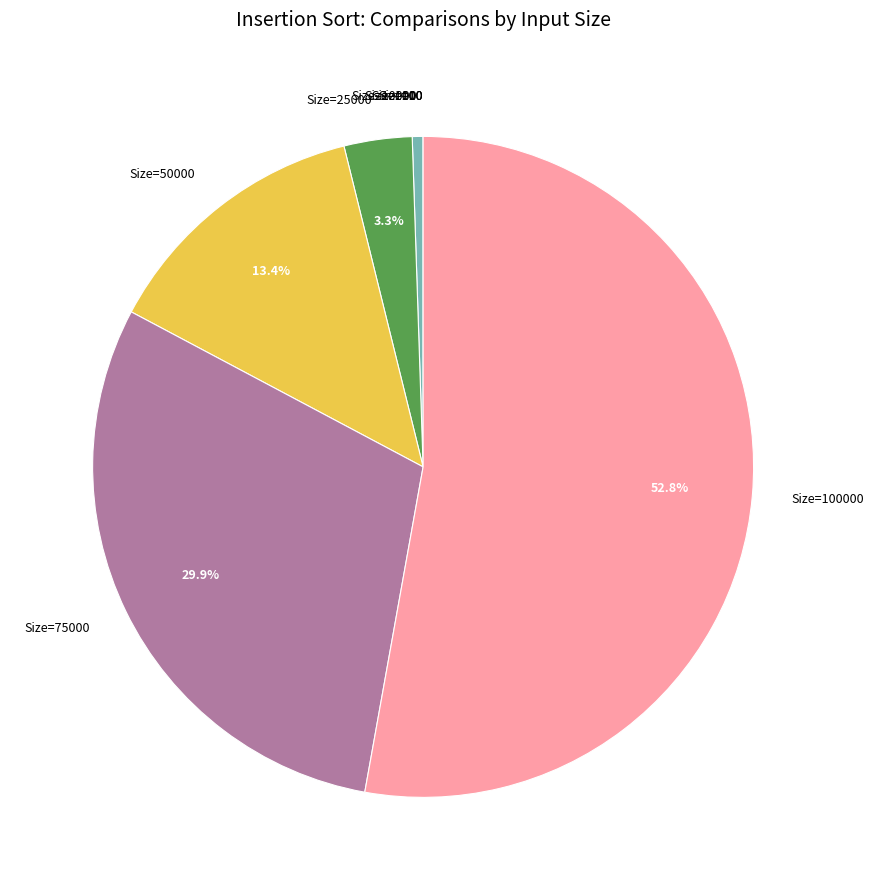

To the nearest percent, what is the average slice percentage?

12%